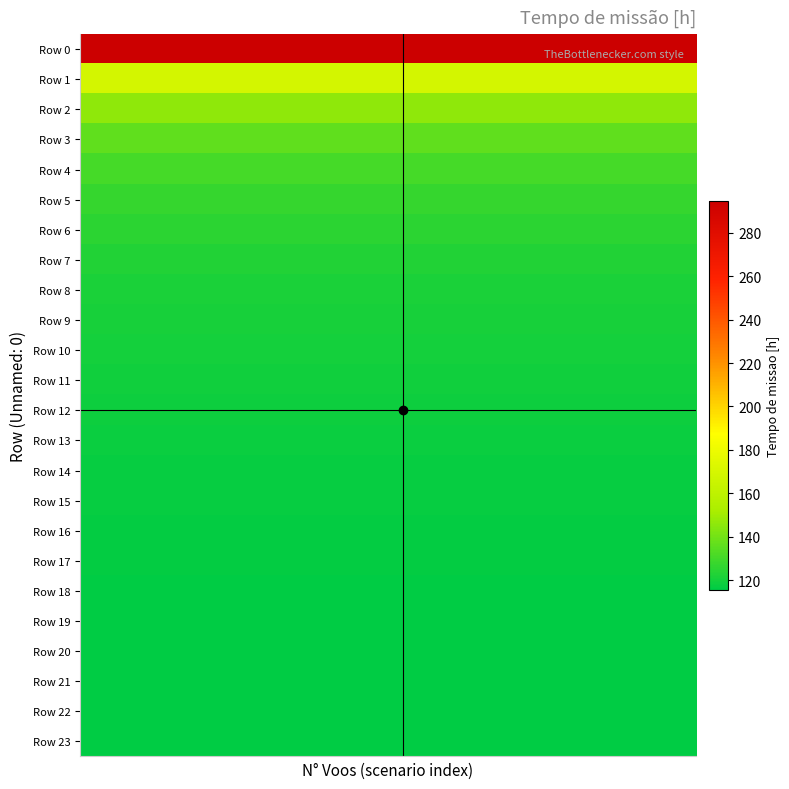

Count the number of categories in the chart.

20